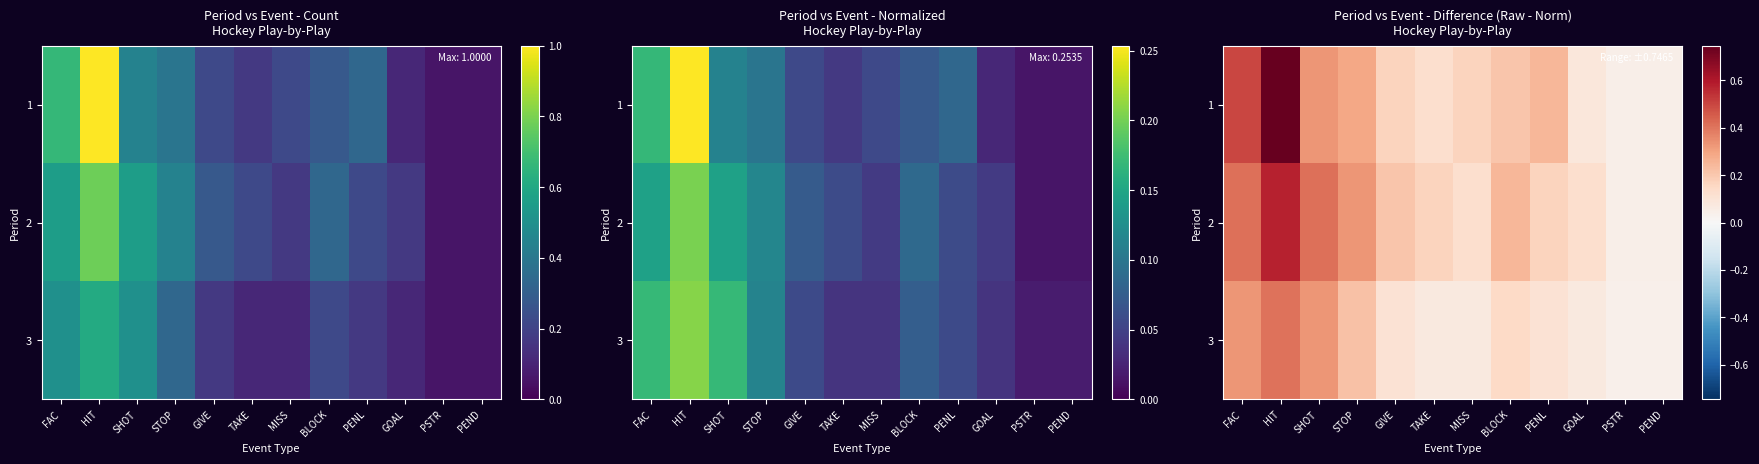

Where is 1 nearest to the value 0?

PSTR